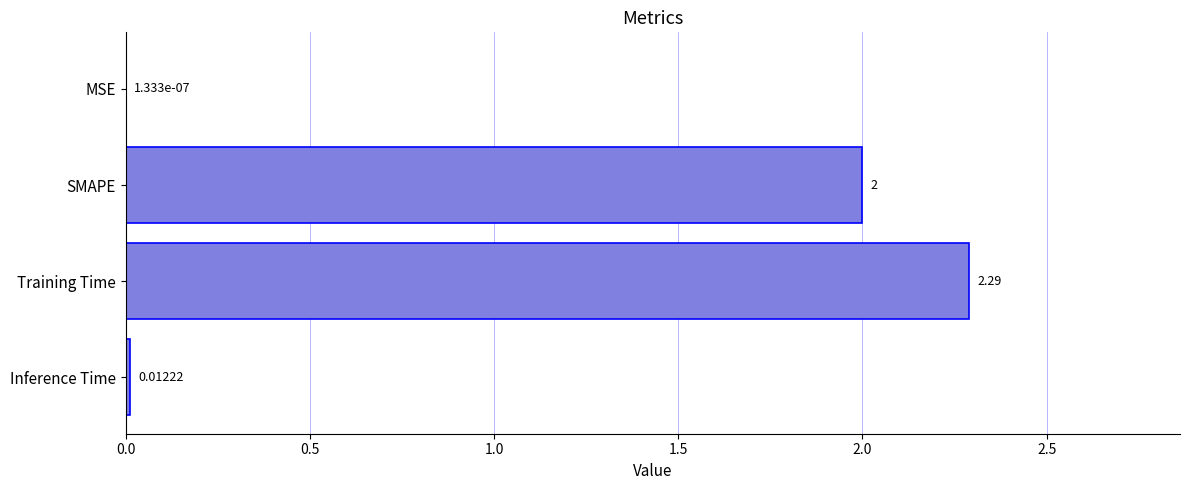

Count the number of categories in the chart.

4